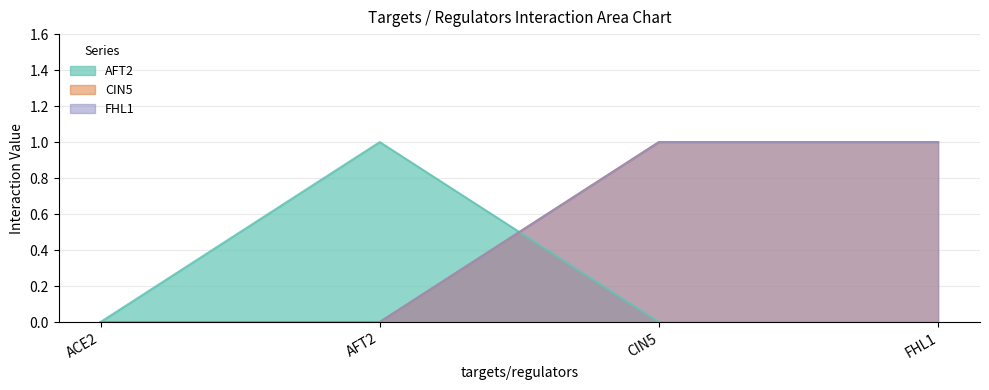

How many distinct data groups are displayed?

3